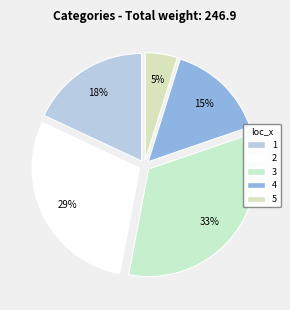

To the nearest percent, what is the difference between the largest and smallest slice percentages?

28%